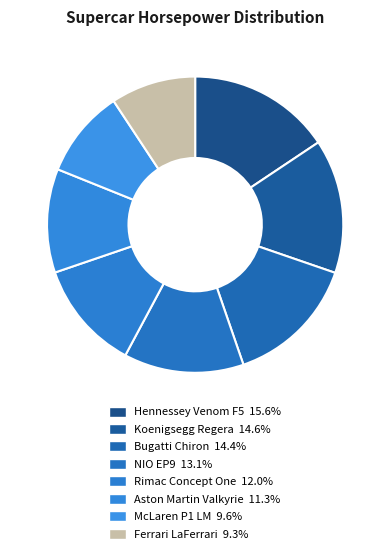

Count the number of slices in the pie.

8